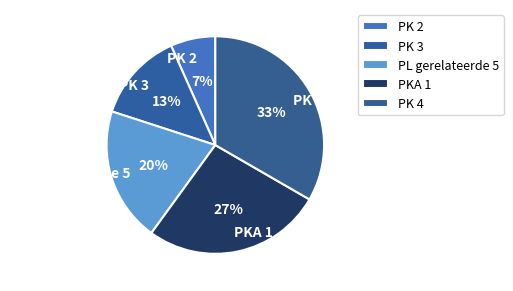

To the nearest percent, what is the average slice percentage?

20%